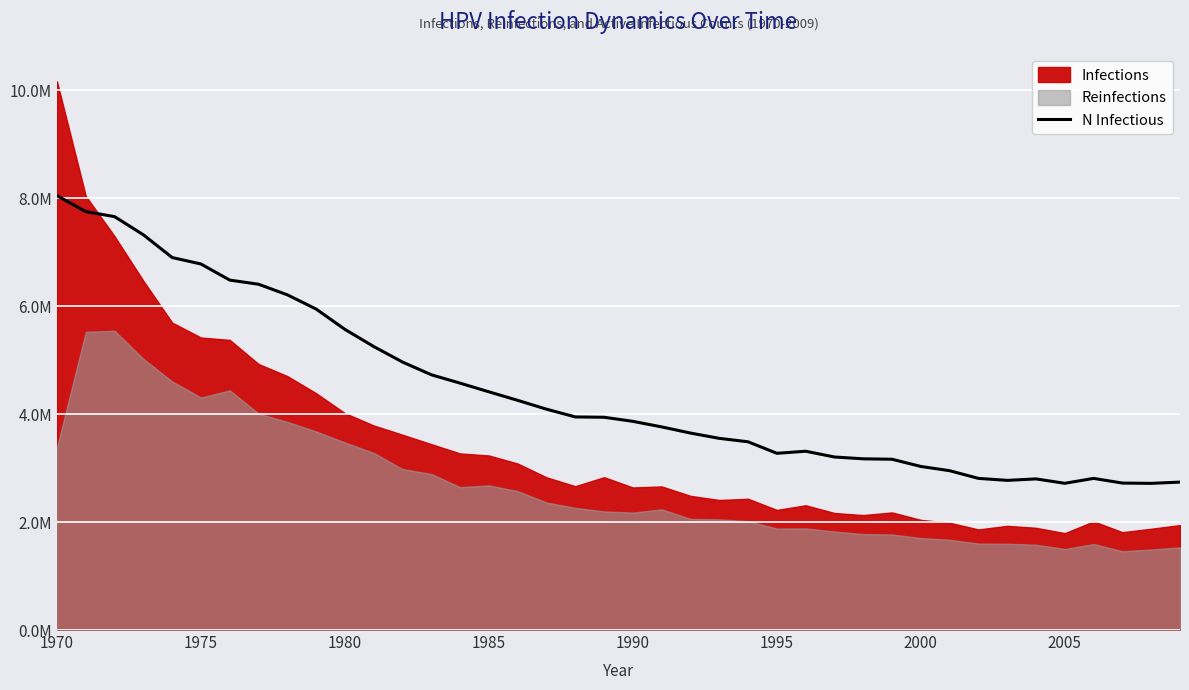

Which category has the highest value across all series?

1970